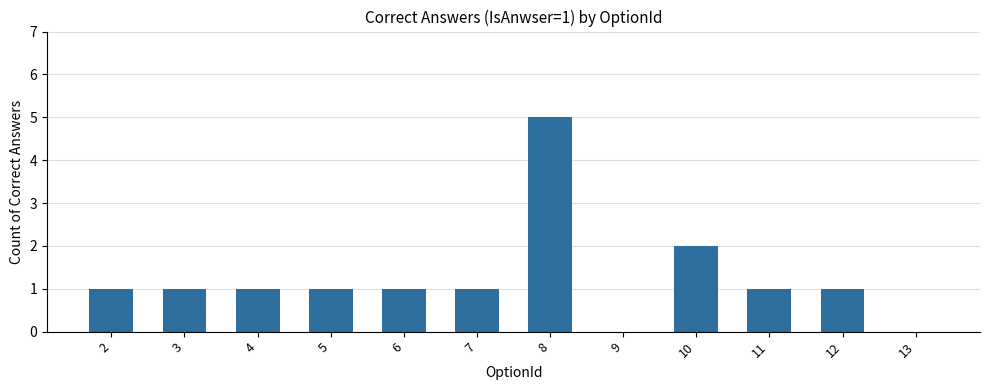

How many distinct data groups are displayed?

1